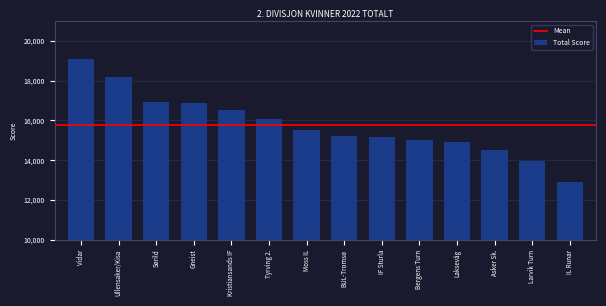

The value at Vidar is 33566. True or false?

False